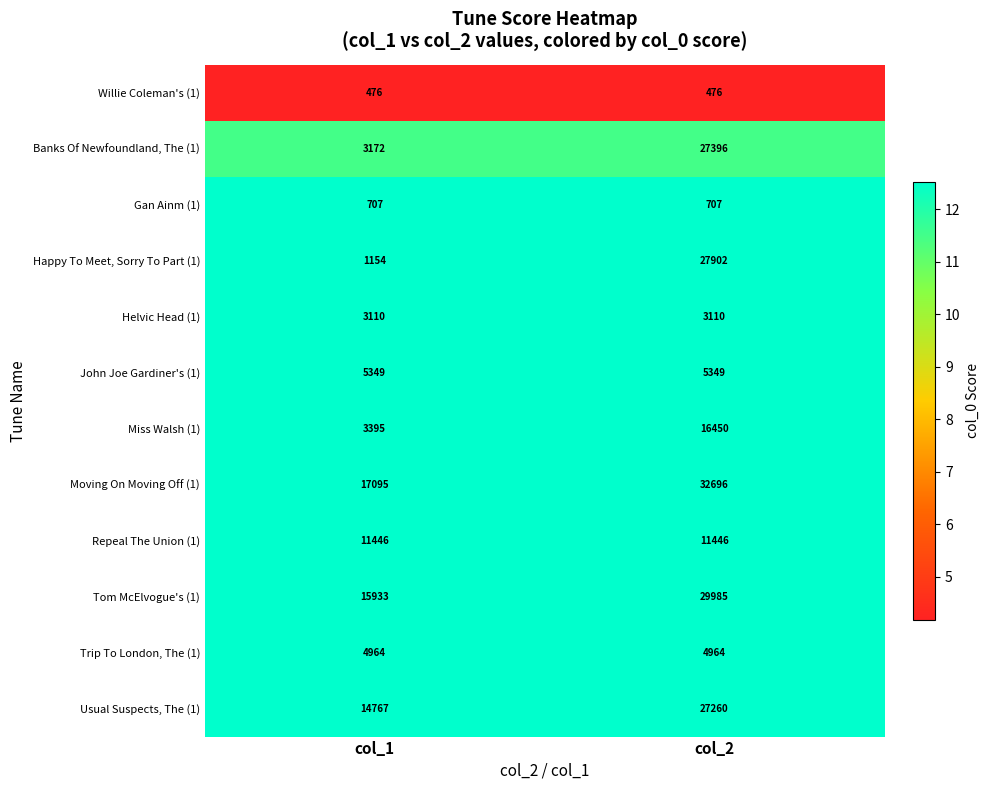

Which series changed the most between col_1 and col_2?

Happy To Meet, Sorry To Part (1)